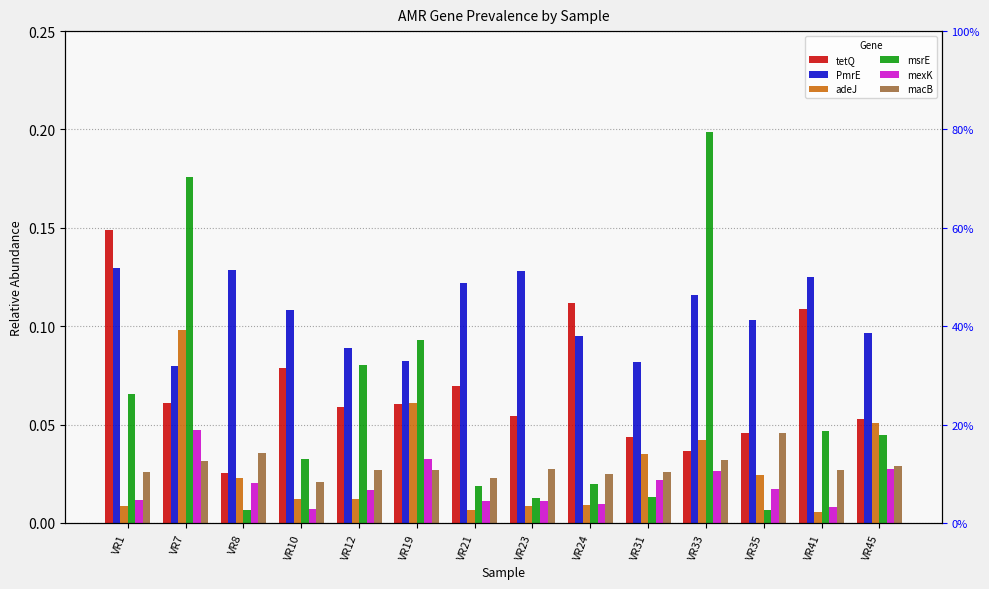

Which label corresponds to the largest value in the chart?

VR33